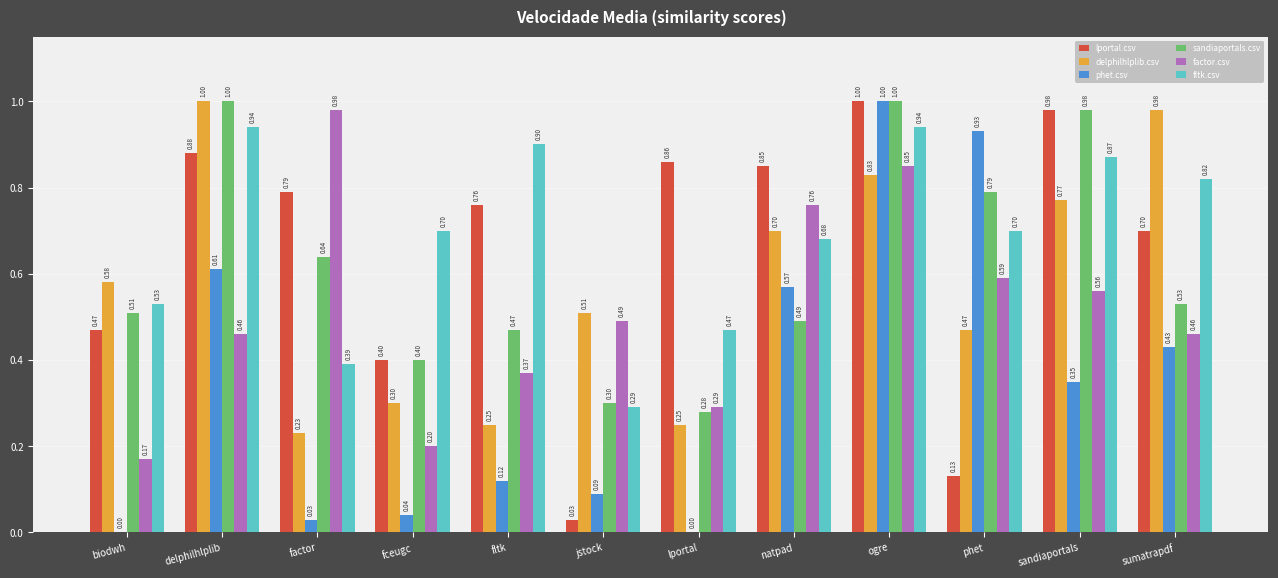

At which label does phet.csv reach its peak?

ogre